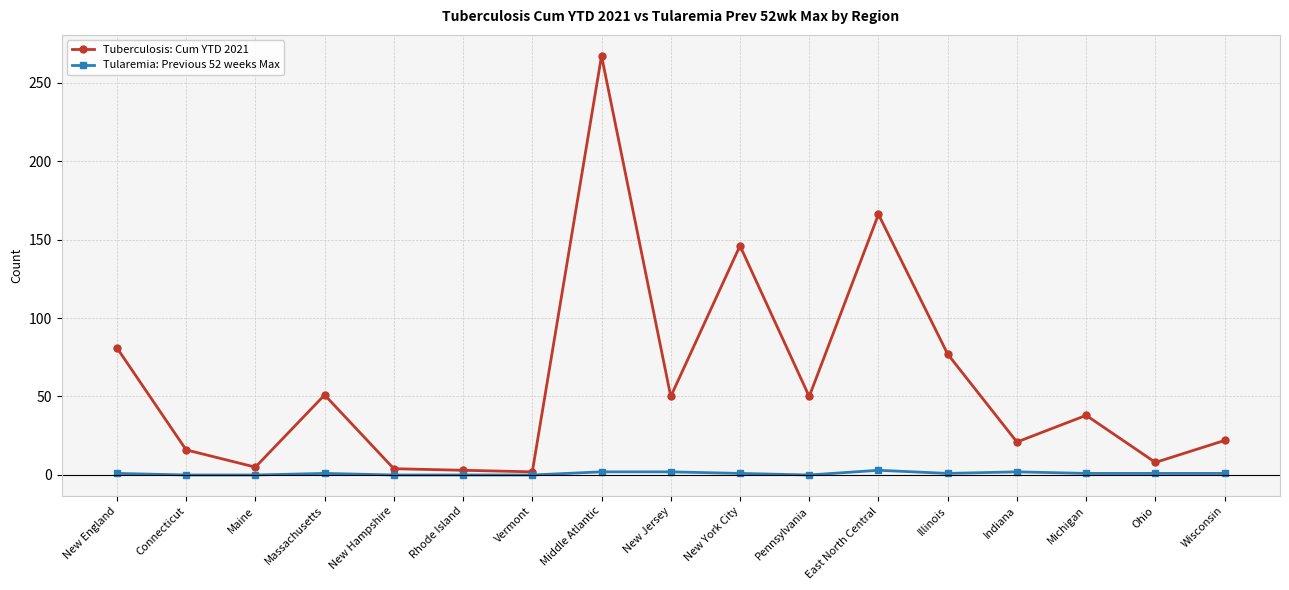

At which category does the chart reach its peak across all series?

Middle Atlantic